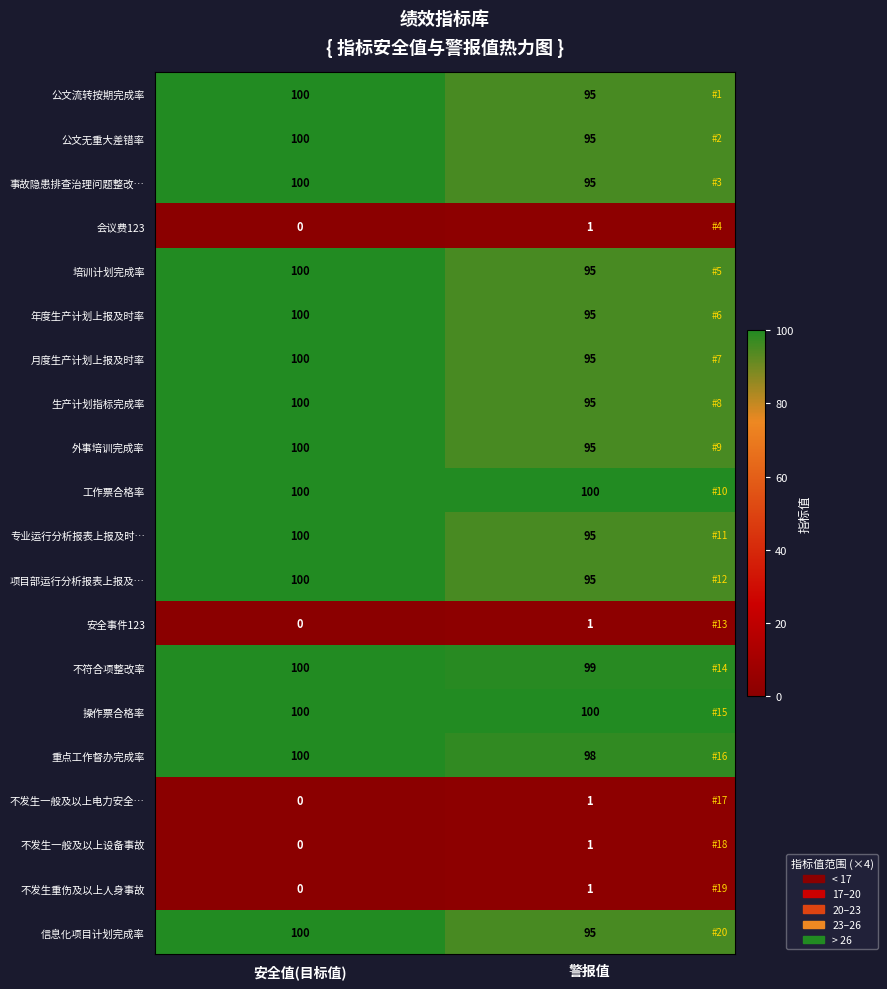

The 操作票合格率 series shows 180 at 安全值(目标值). True or false?

False